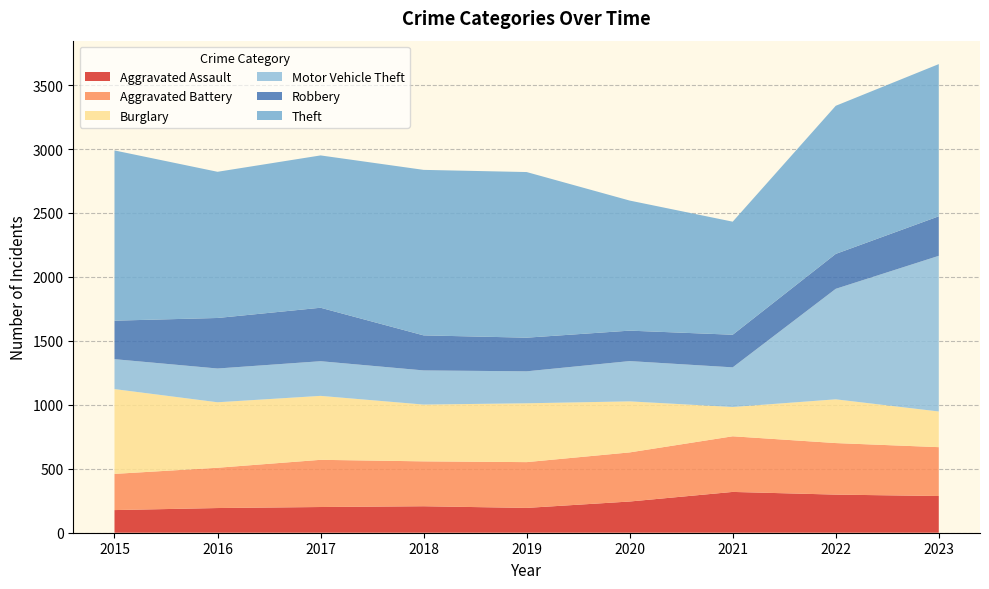

Reading left to right, list all the values displayed in this chart.

Aggravated Assault: 177	193	201	207	194	244	319	298	287
Aggravated Battery: 283	315	369	351	358	384	435	403	382
Burglary: 663	512	500	444	460	399	229	342	279
Motor Vehicle Theft: 234	264	271	267	250	315	310	864	1217
Robbery: 301	395	418	274	263	238	255	273	309
Theft: 1331	1143	1191	1294	1295	1017	884	1158	1190